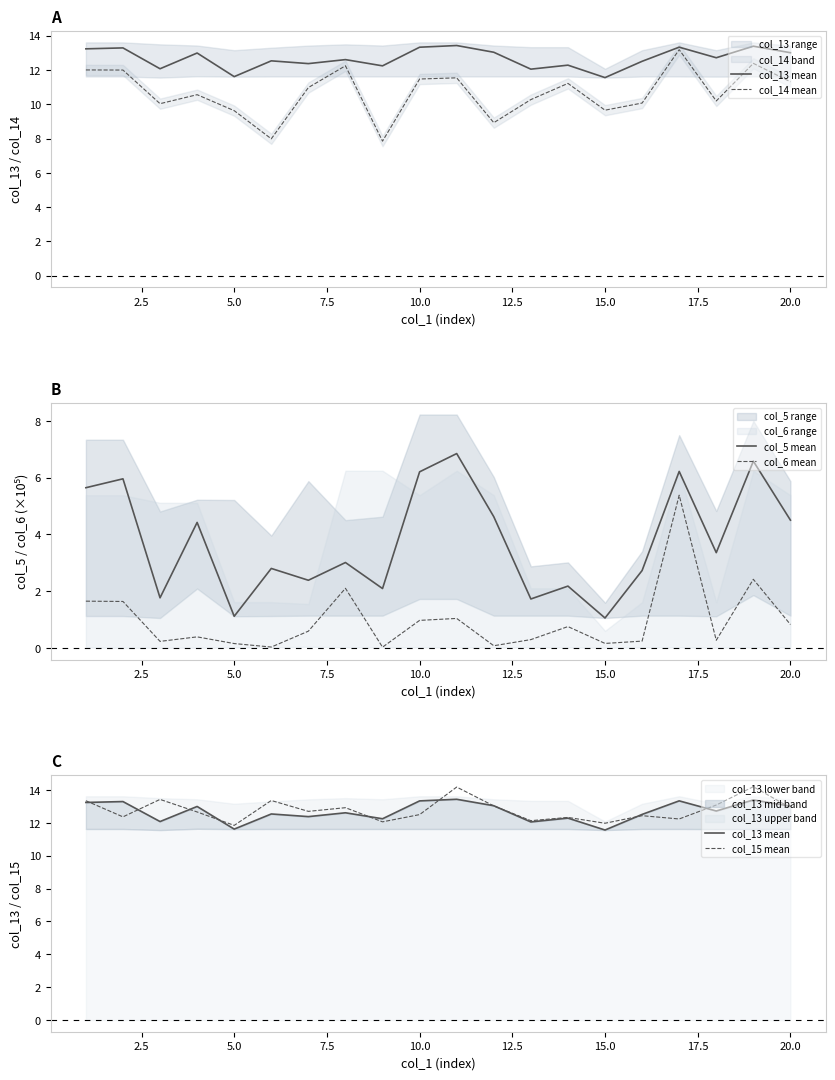

True or false: col_5 mean and col_6 mean intersect in this chart.

False